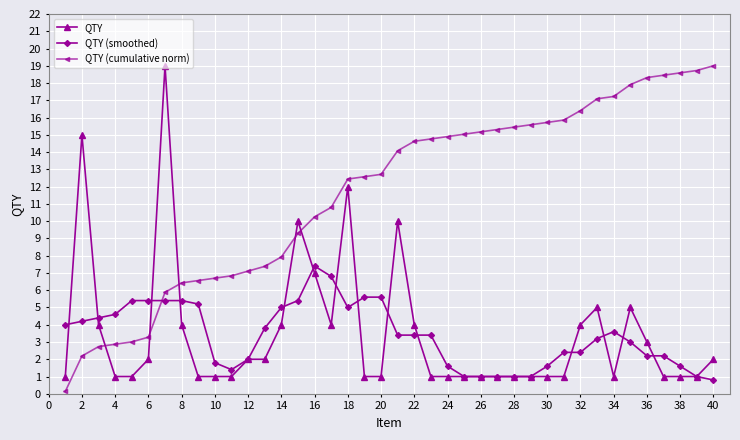

Does the chart have visible grid lines?

Yes